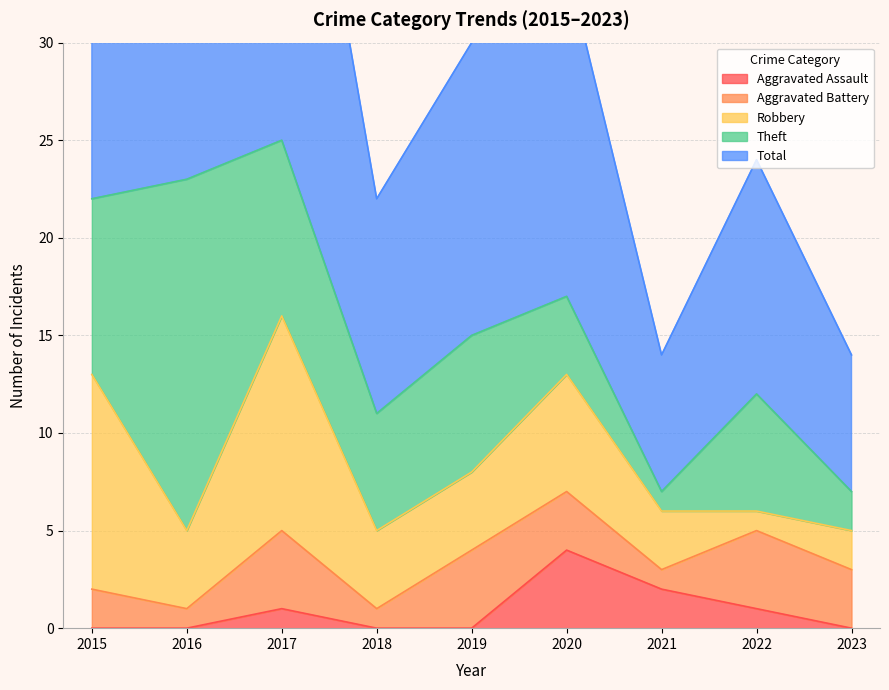

Reading left to right, transcribe all the data shown in this chart.

Aggravated Assault: 0	0	1	0	0	4	2	1	0
Aggravated Battery: 2	1	4	1	4	3	1	4	3
Robbery: 11	4	11	4	4	6	3	1	2
Theft: 9	18	9	6	7	4	1	6	2
Total: 23	23	25	11	15	17	7	12	7